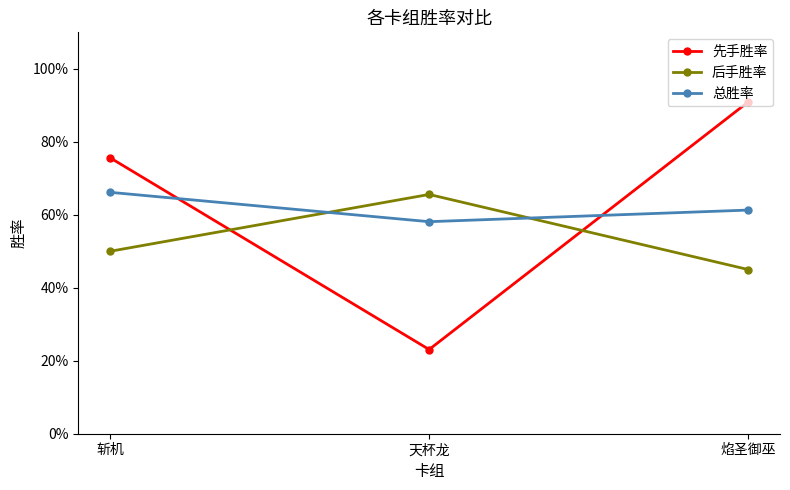

What is the label of the 1st point from the right?

焰圣御巫